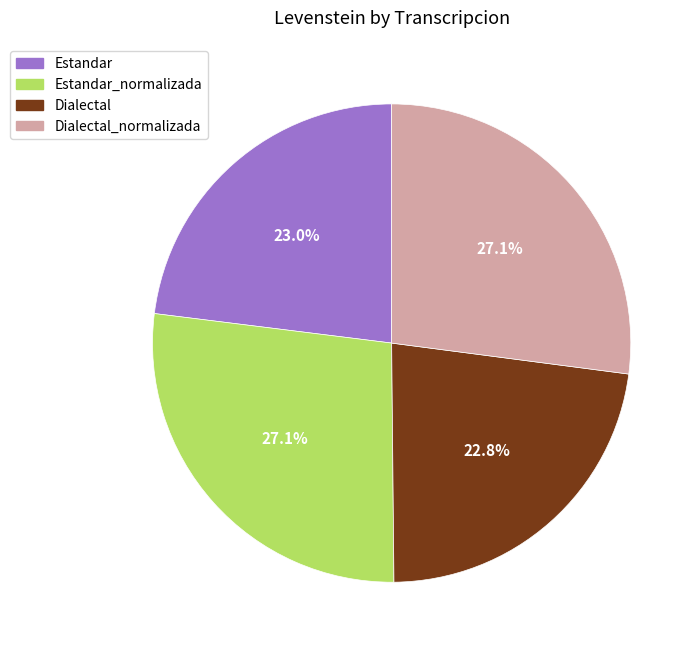

Is Dialectal the majority of the pie?

No